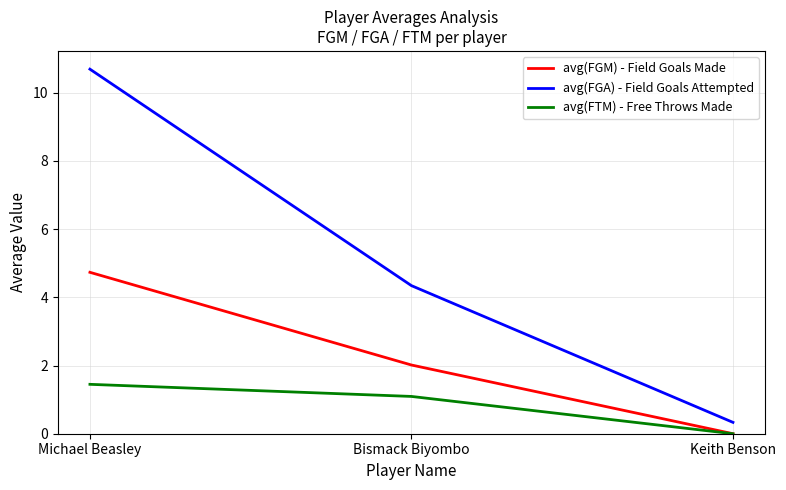

At which category does the chart reach its minimum across all series?

Keith Benson